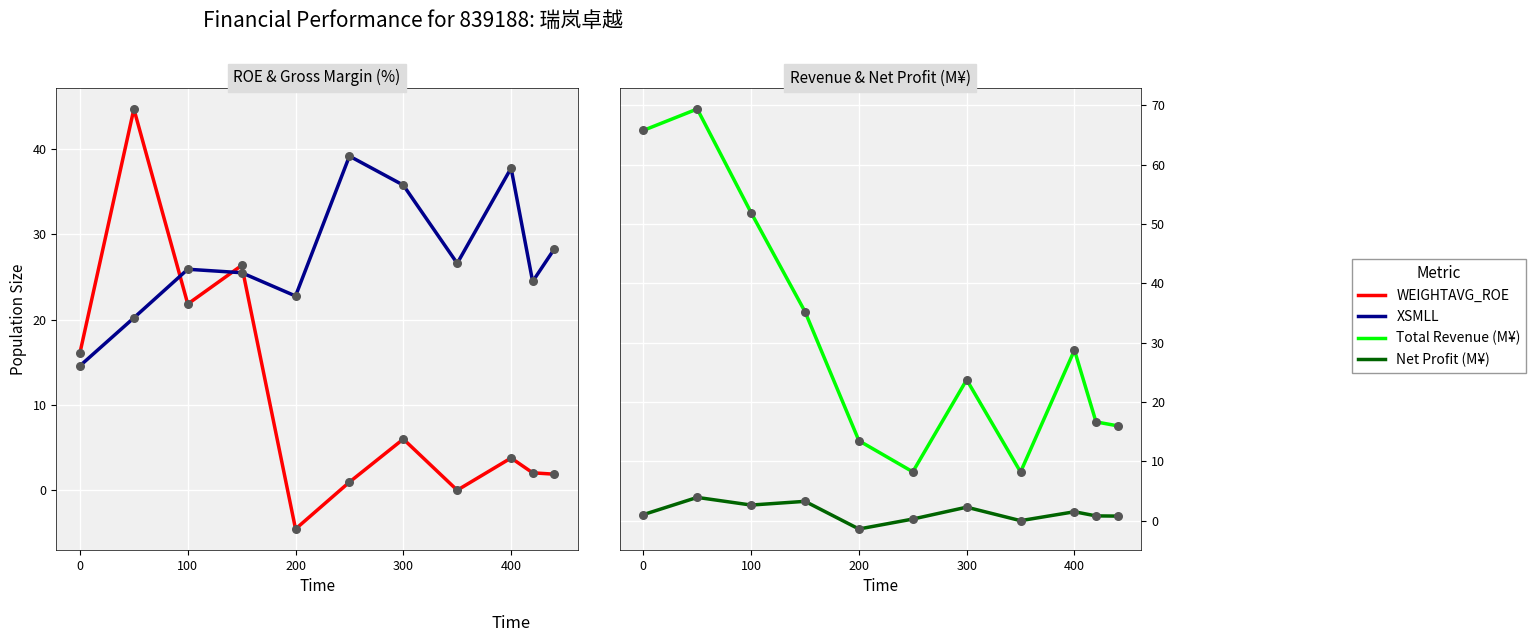

Which series has the widest spread of Y values?

Total Revenue (M¥)